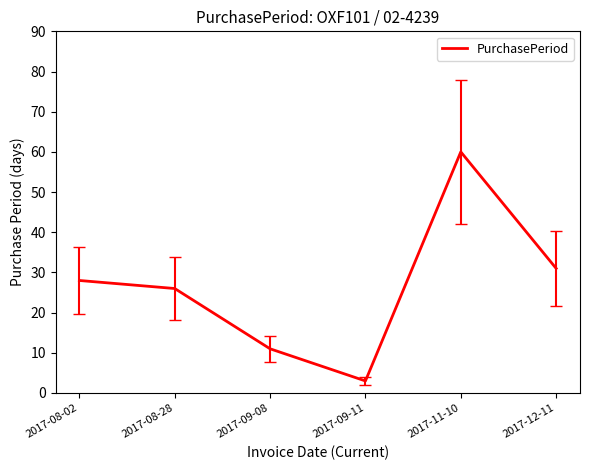

Read the value at 2017-11-10.

60